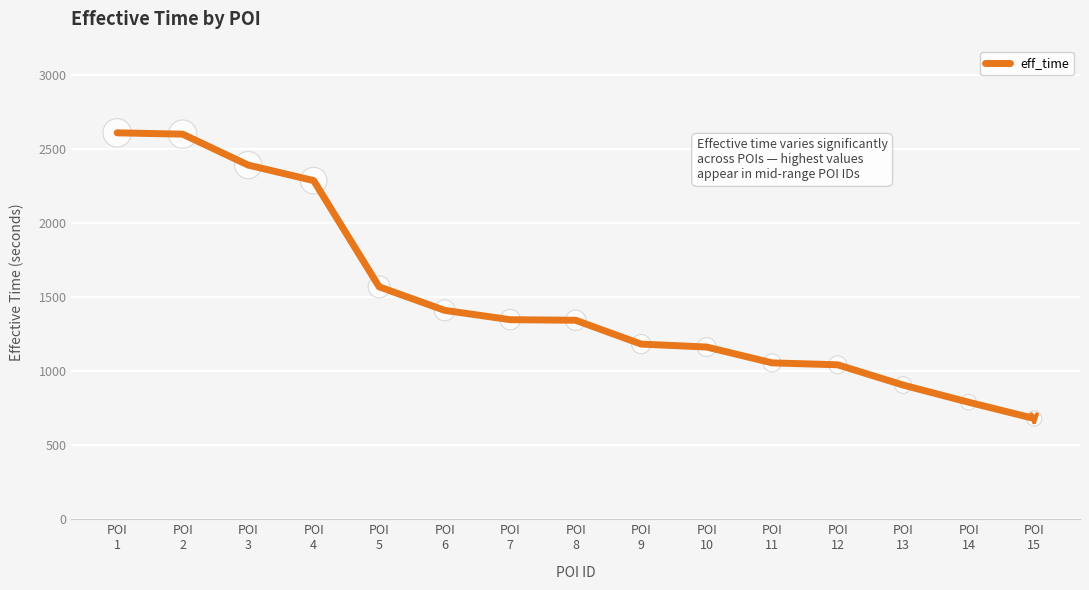

Between POI
6 and POI
7, which is larger?

POI
6